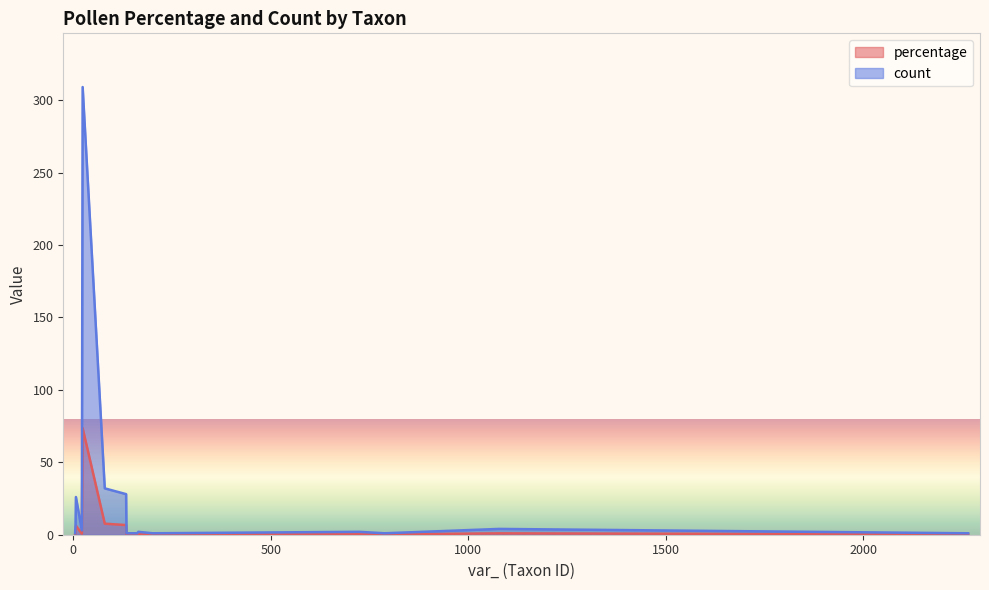

What is the minimum value shown in the chart?

0.2